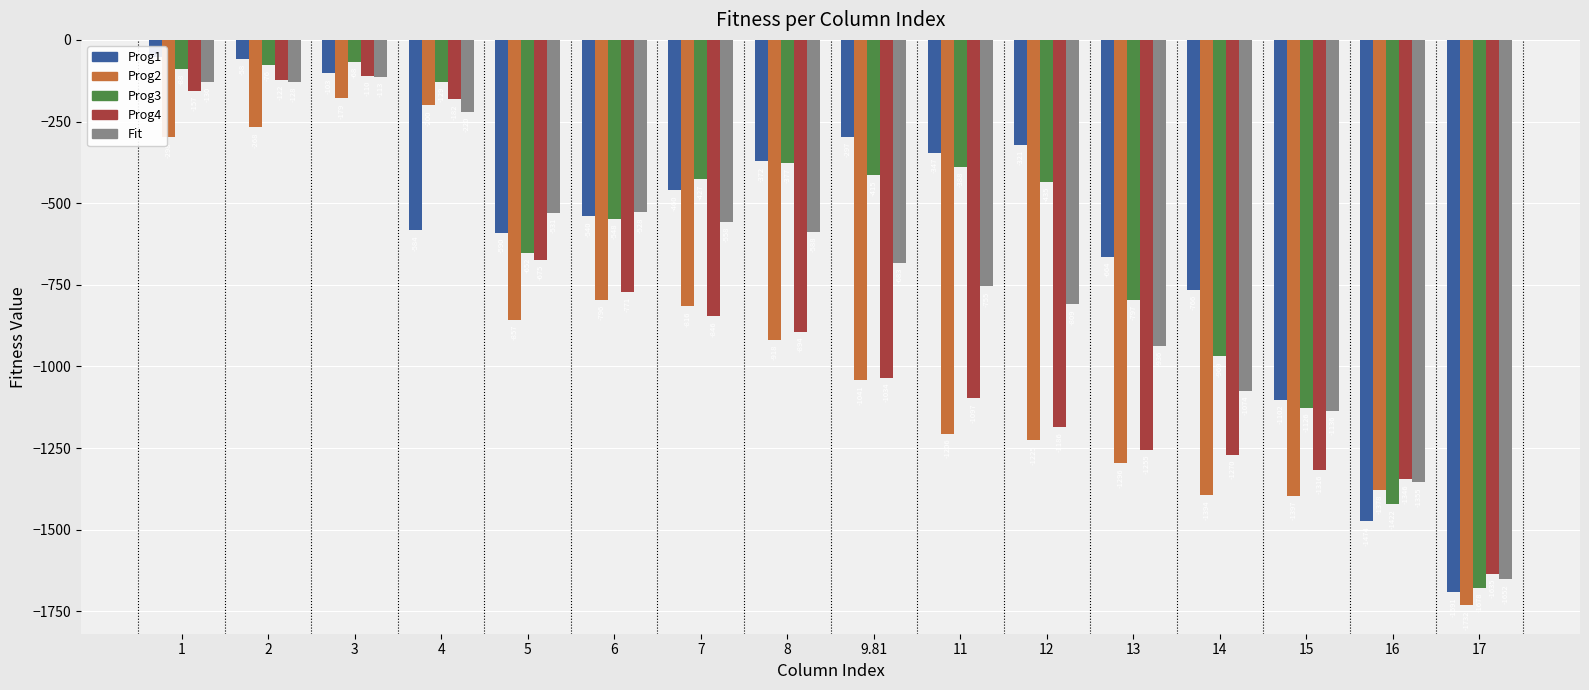

What is the sum of the Prog3 values at 4 and 17?

-1807.3